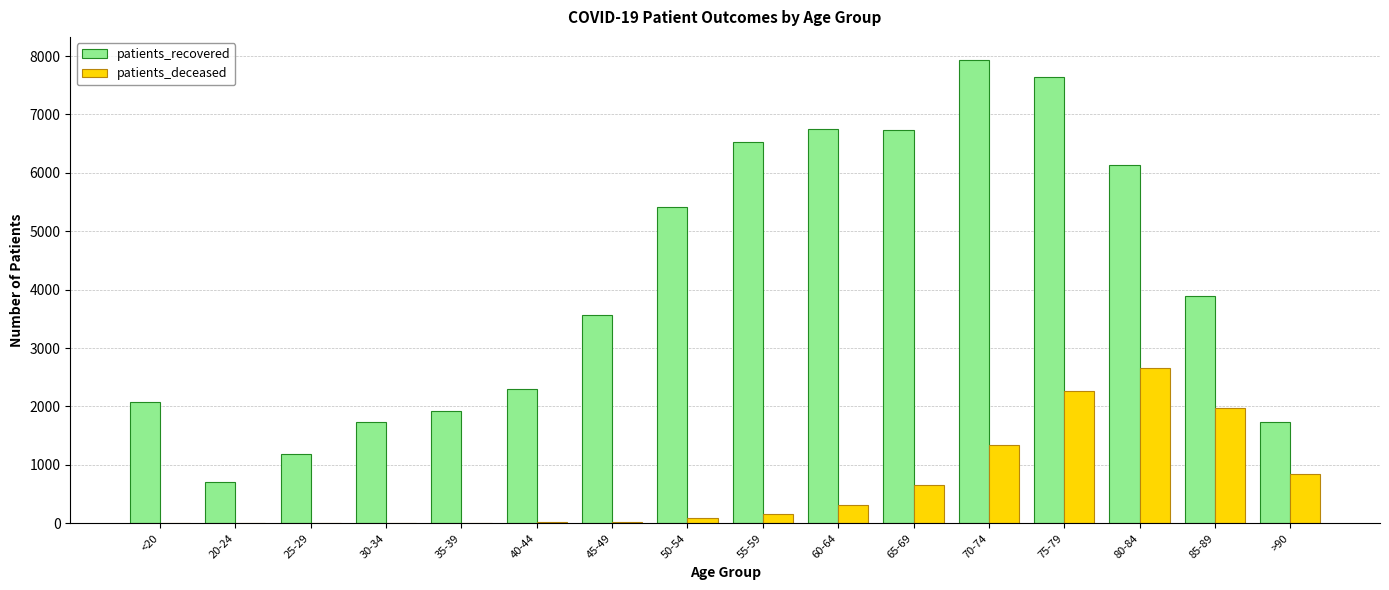

Which series changed the most between 50-54 and 60-64?

patients_recovered